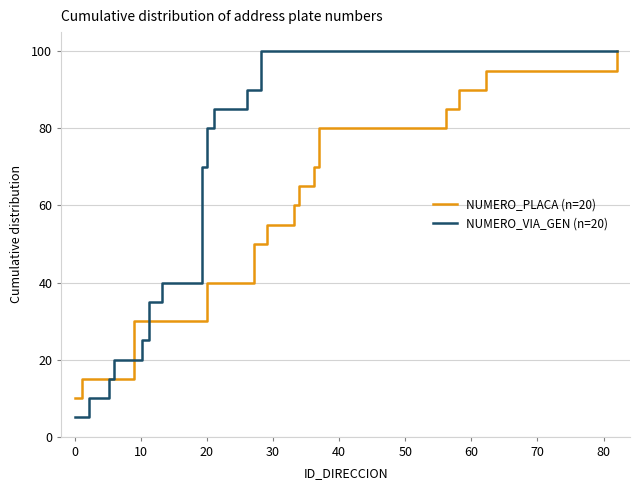

Rank the series by their average value, from lowest to highest.

NUMERO_PLACA (n=20), NUMERO_VIA_GEN (n=20)